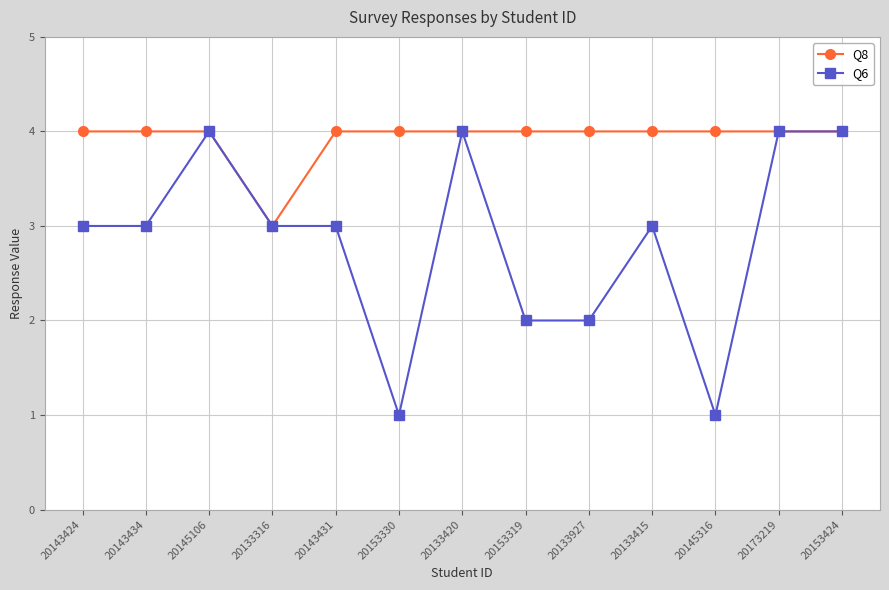

What is the average value of the Q8 series?

4